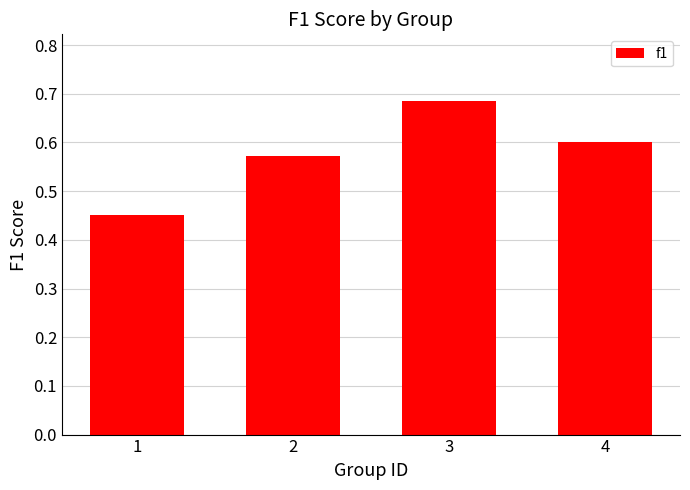

How many bars are there in total?

4